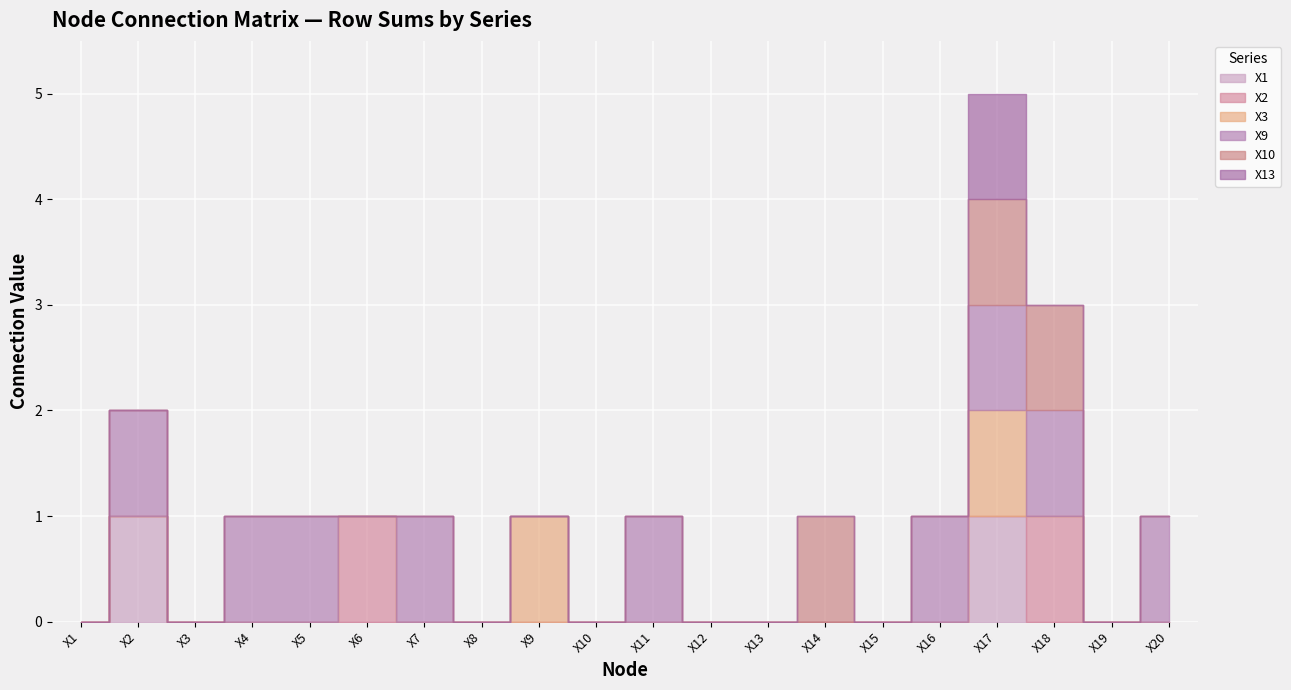

Does the chart display data point markers on the line(s)?

No